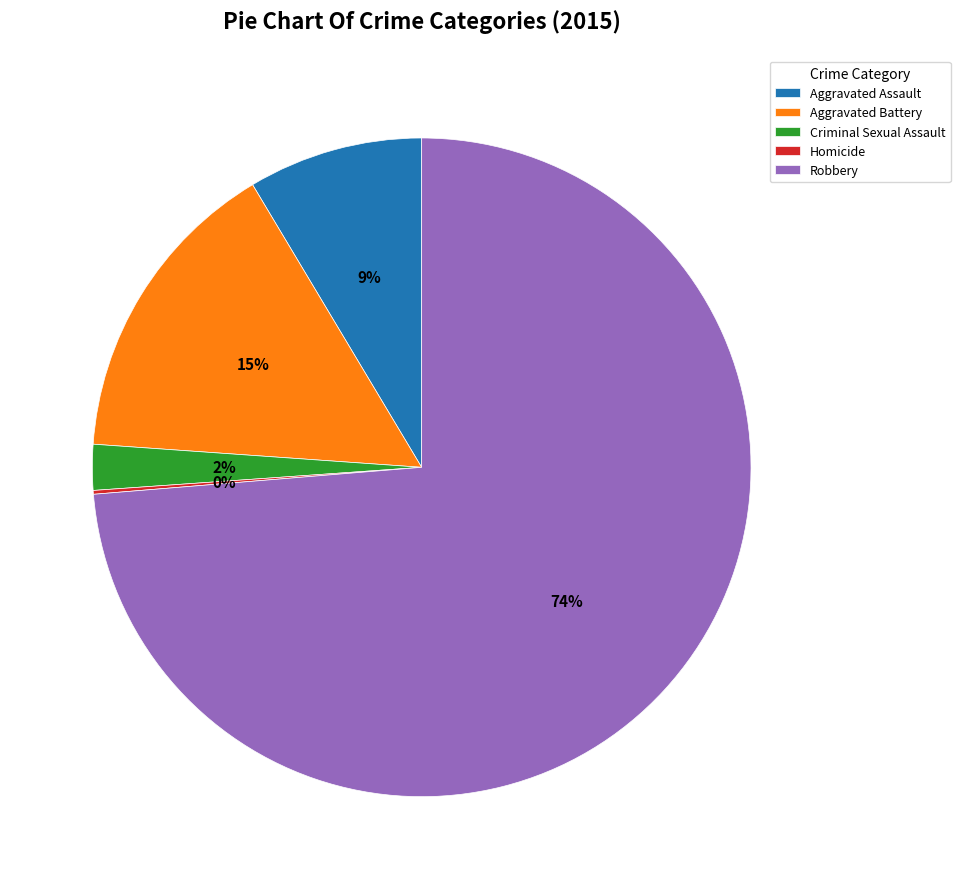

Is there any slice that represents more than half of the pie?

Yes